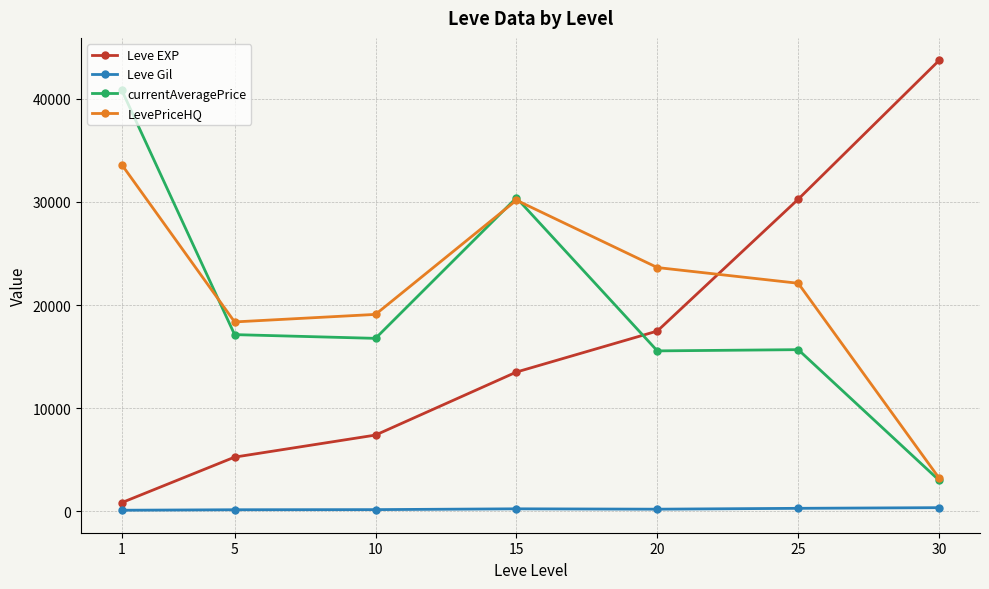

True or false: LevePriceHQ has more than 2 interior local peaks.

False